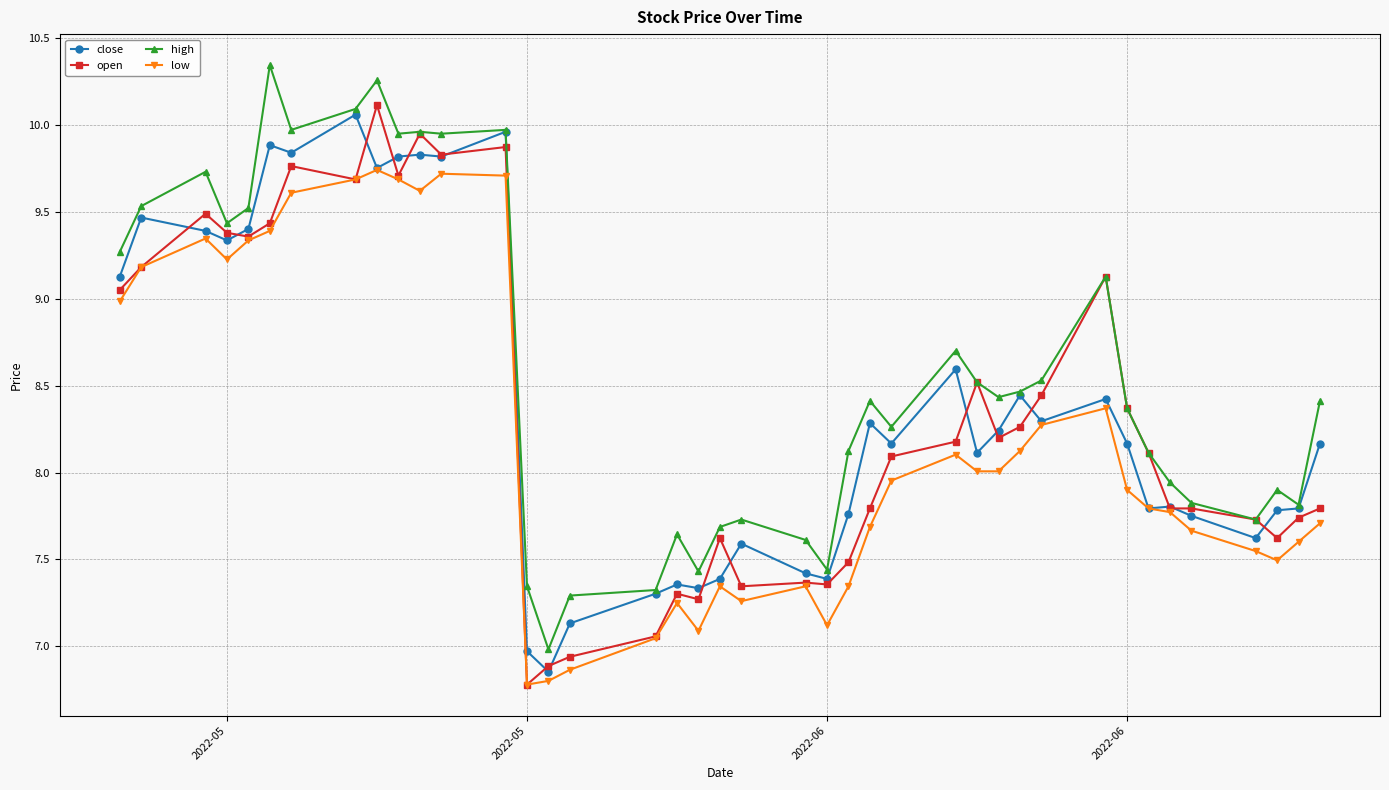

Which series has the largest total across all categories?

high